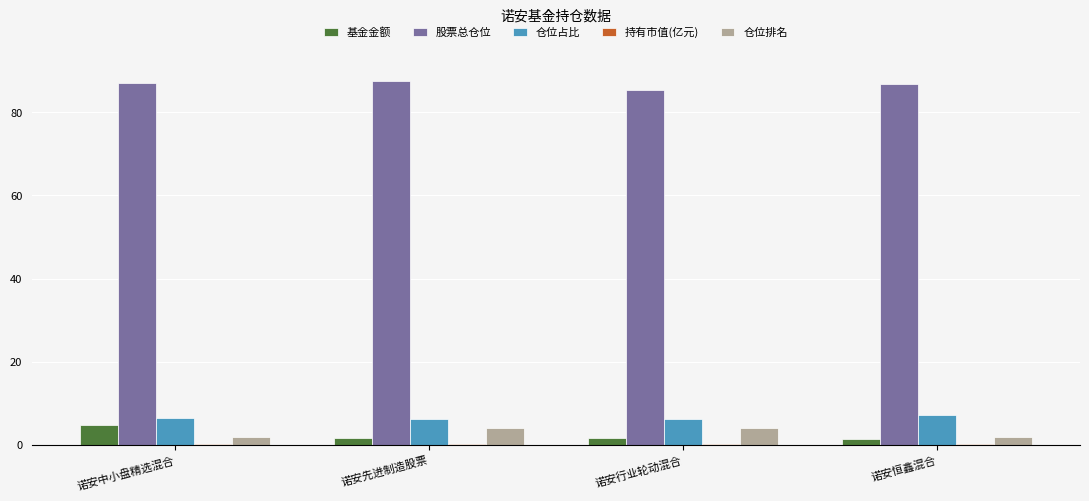

Is the value of 股票总仓位 at 诺安行业轮动混合 greater than the value of 基金金额 at 诺安行业轮动混合?

Yes